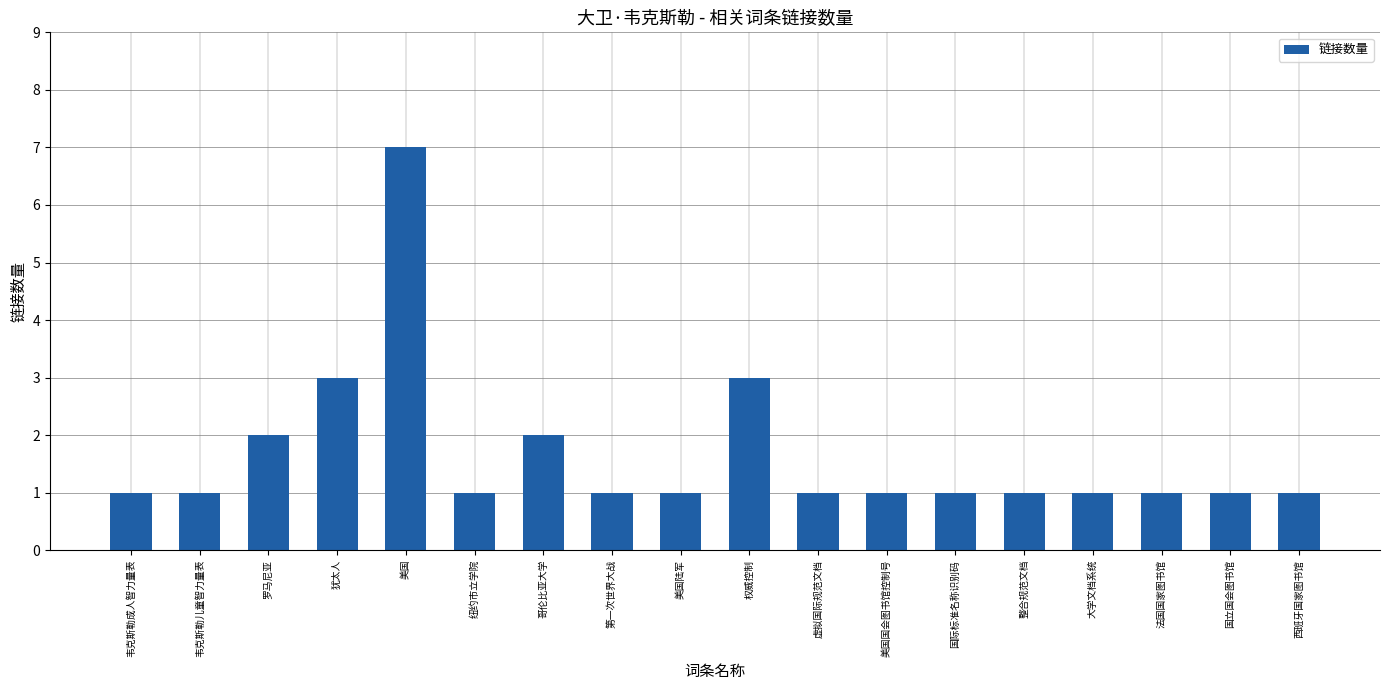

The chart shows a value of 1 at 整合规范文档. True or false?

True